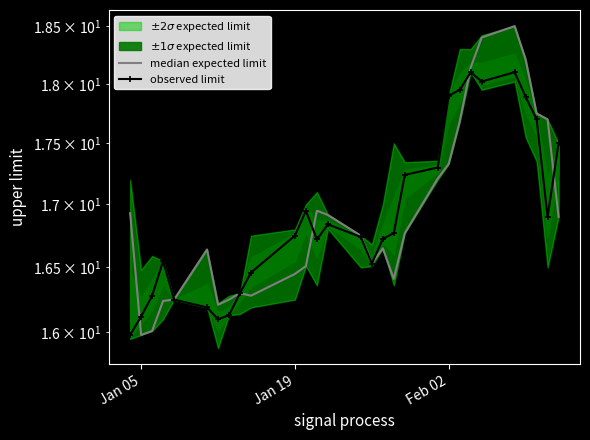

Rank the series at Jan 19 from highest to lowest value.

observed limit, median expected limit